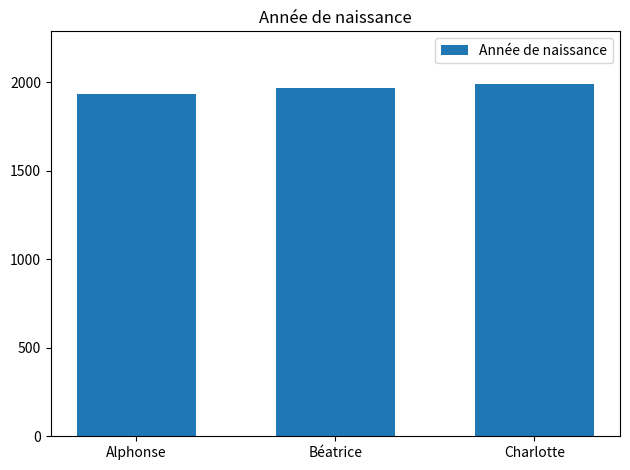

The chart shows a value of 1964 at Béatrice. True or false?

True